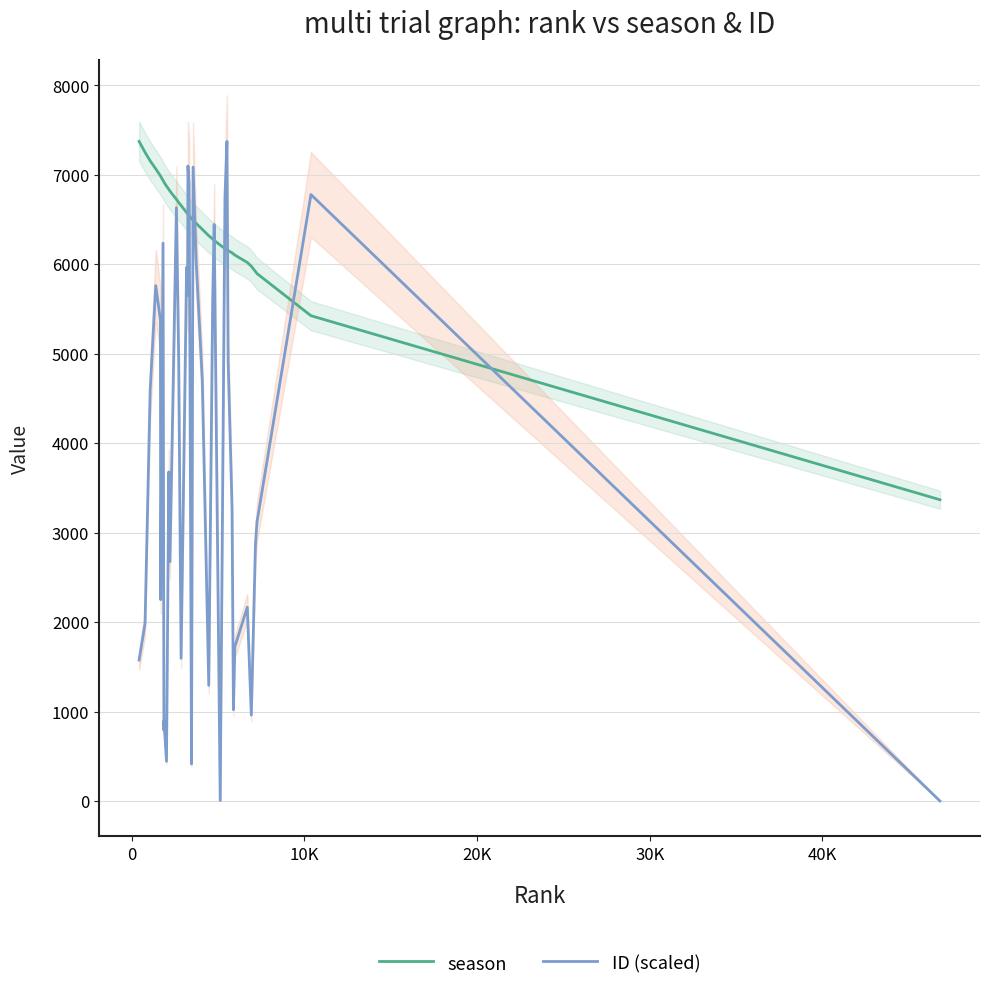

What is the average value of the season series?

6432.5